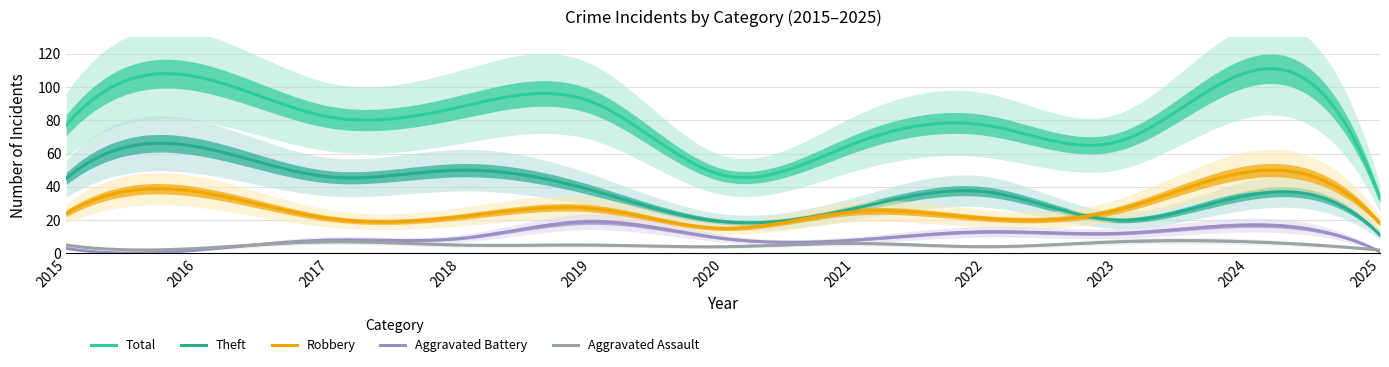

True or false: Robbery and Aggravated Battery intersect in this chart.

False